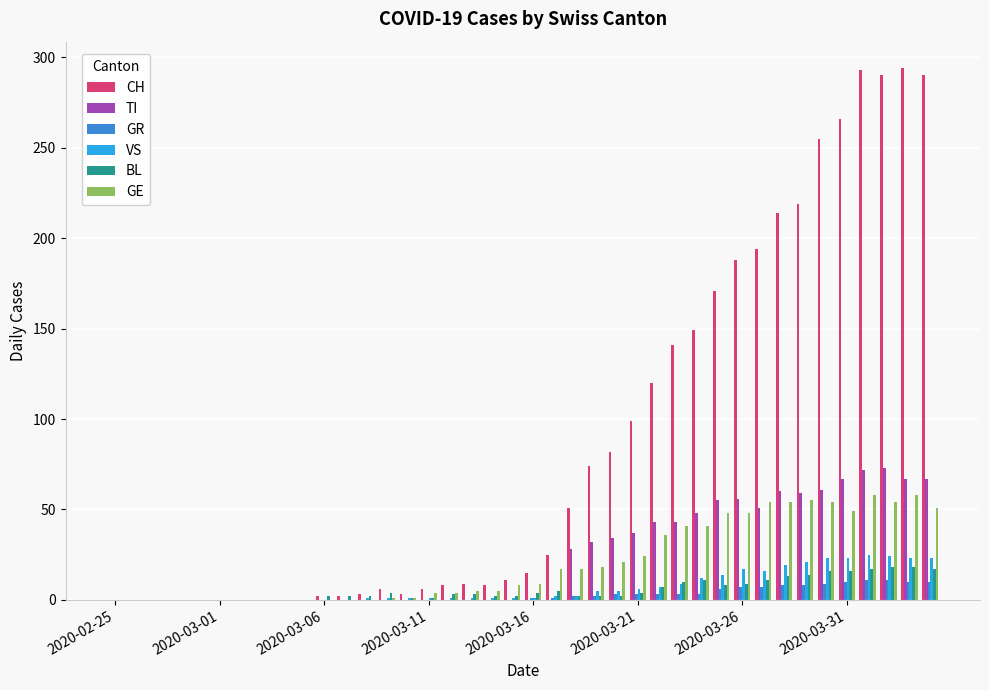

What is the maximum value for VS?

25